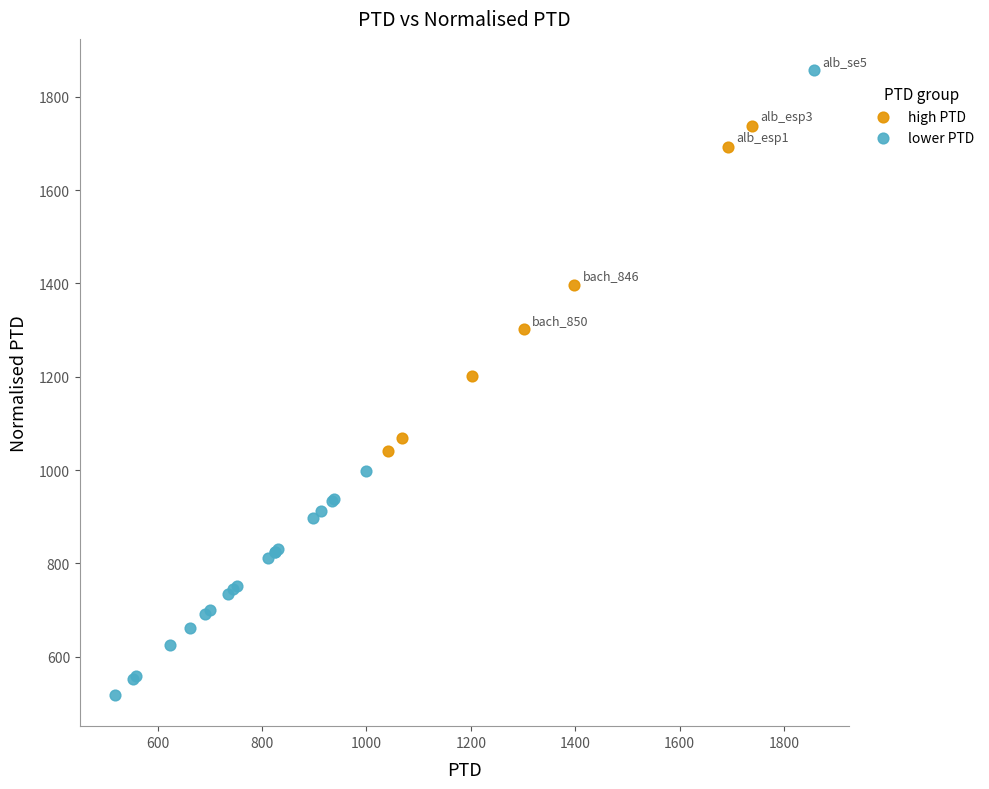

Which series reaches the maximum Y coordinate?

lower PTD